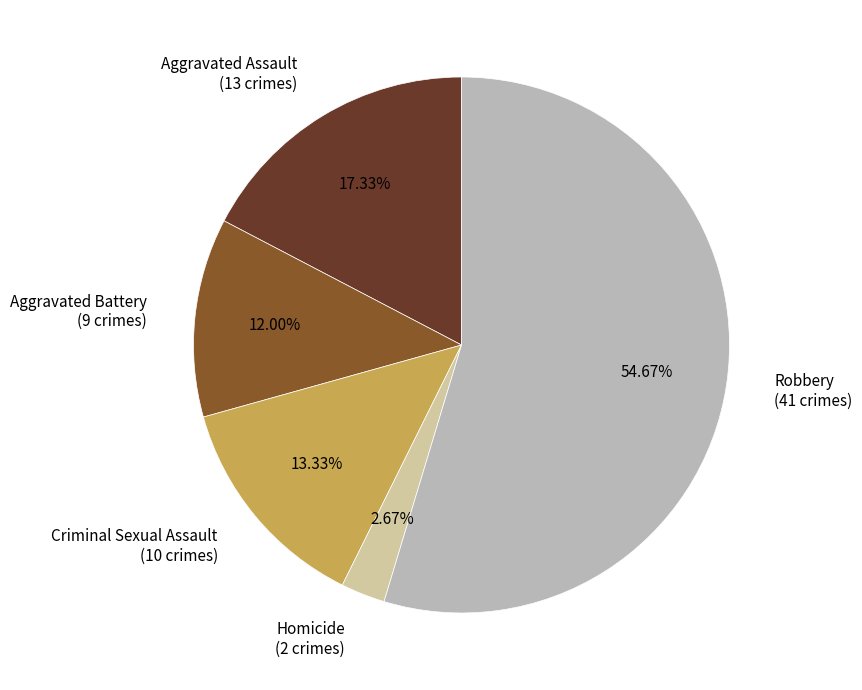

What is the smallest slice in the pie chart?

Homicide